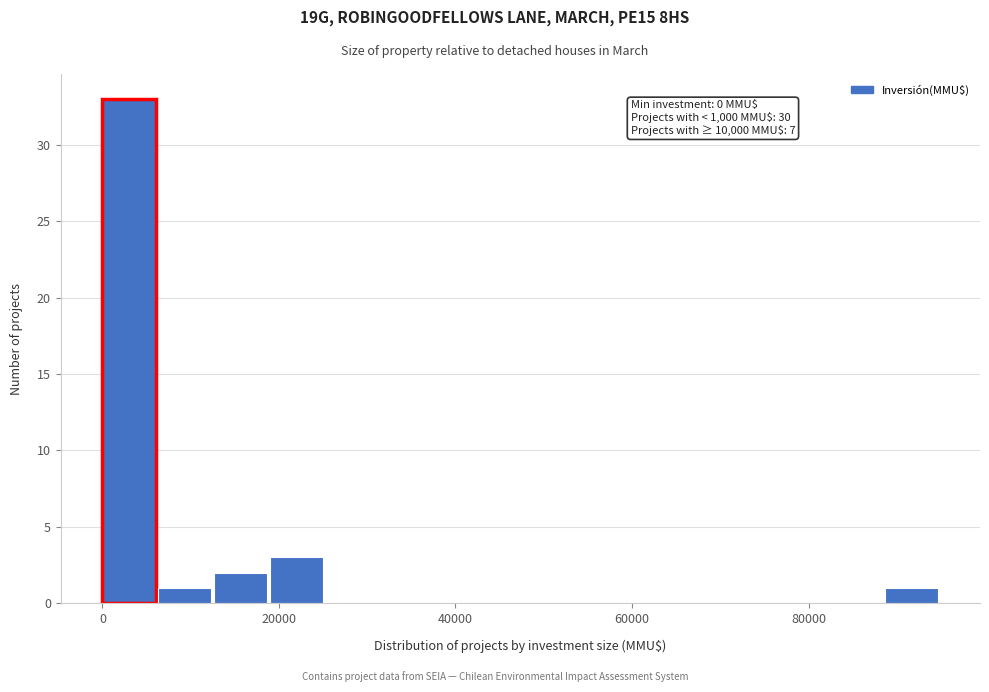

Around what value on the x-axis is the tallest bar? Give the approximate position of its centre, as read against the axis.

4000